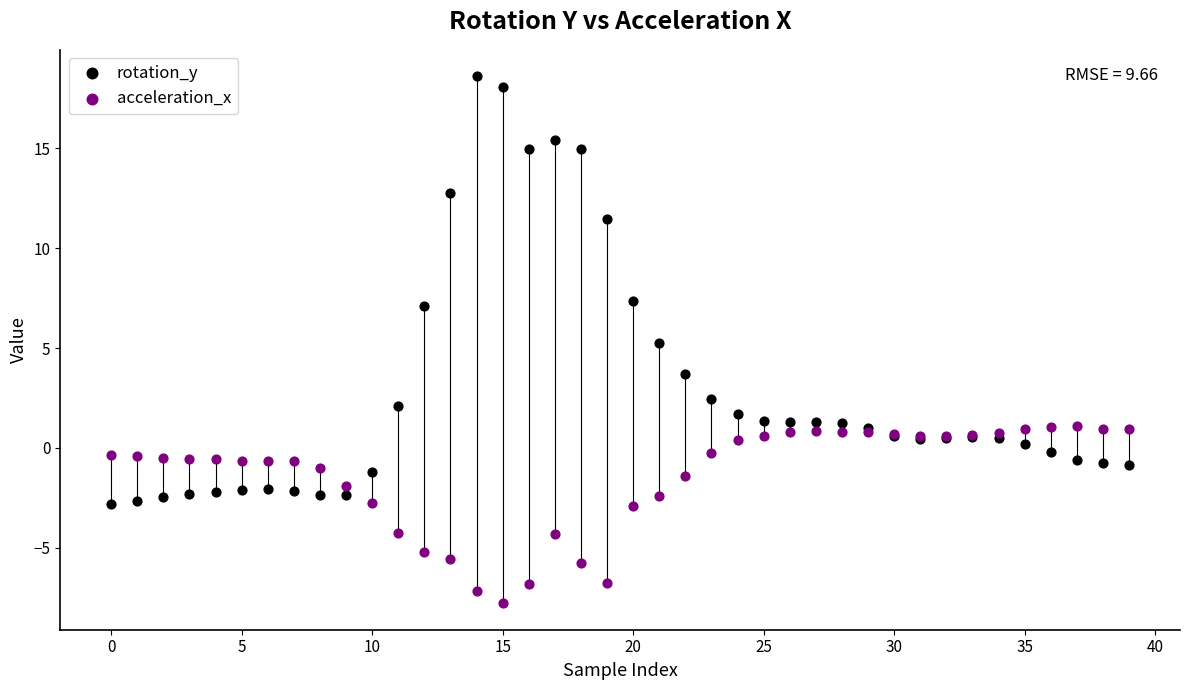

Which series reaches the maximum Y coordinate?

rotation_y